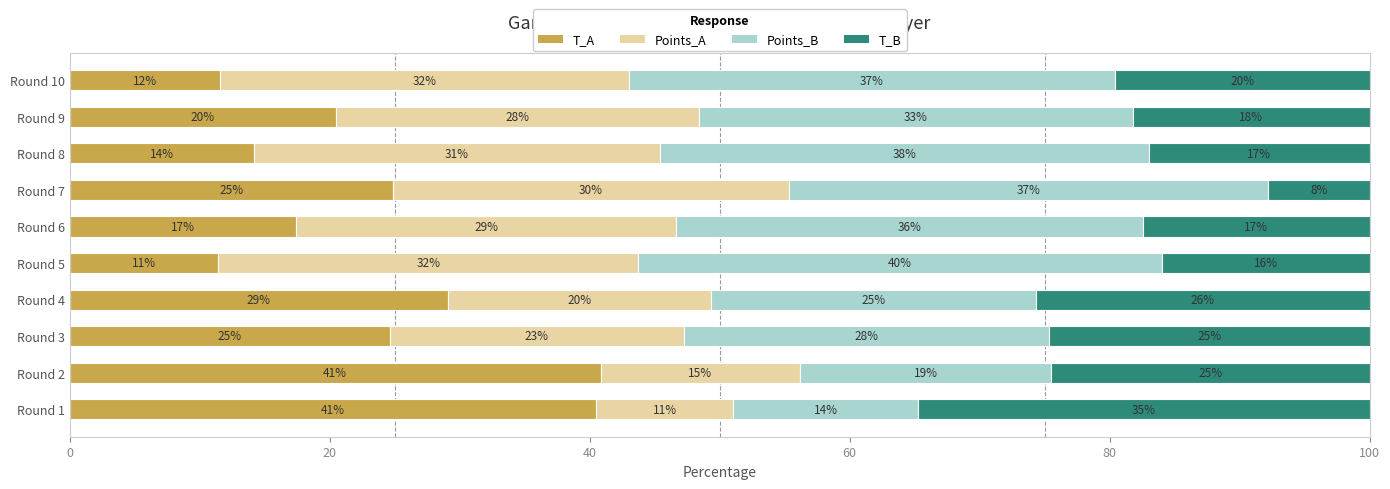

What are all the series names shown in the legend?

T_A, Points_A, Points_B, T_B